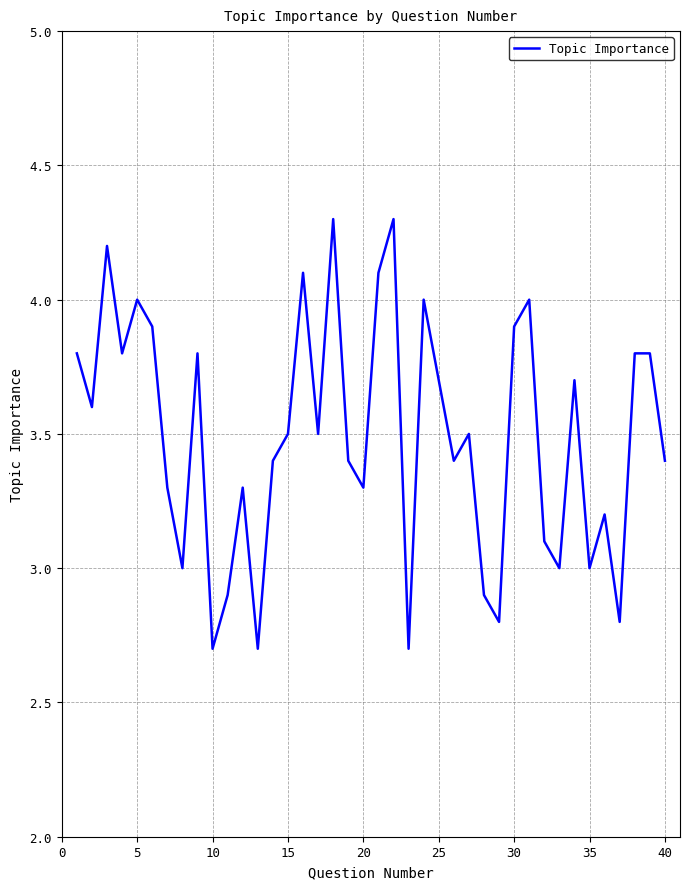

What is the difference between the second highest and minimum values?

1.6